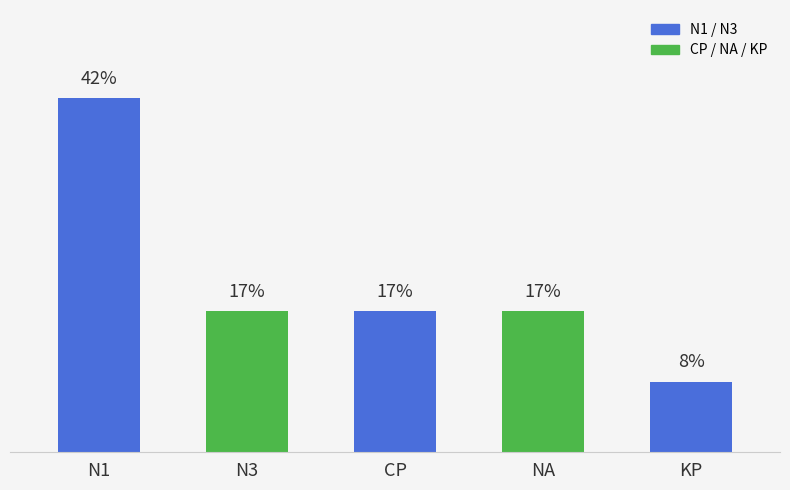

What position from the right is KP?

1